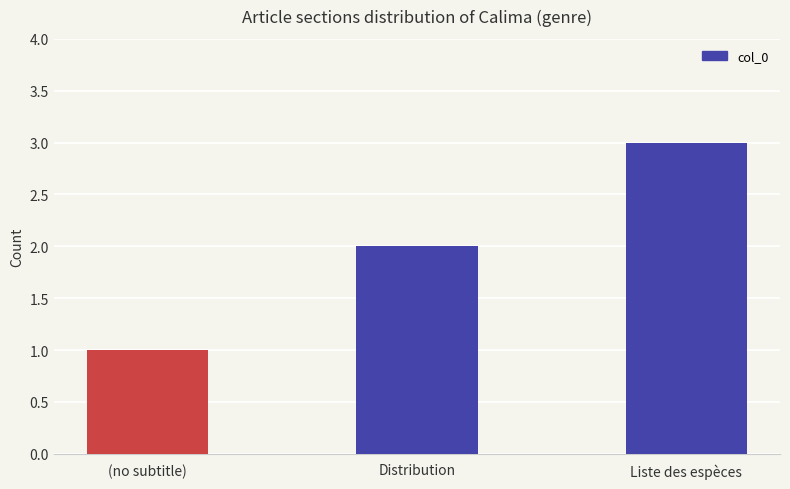

What is the value of the 2nd bar from the left?

2